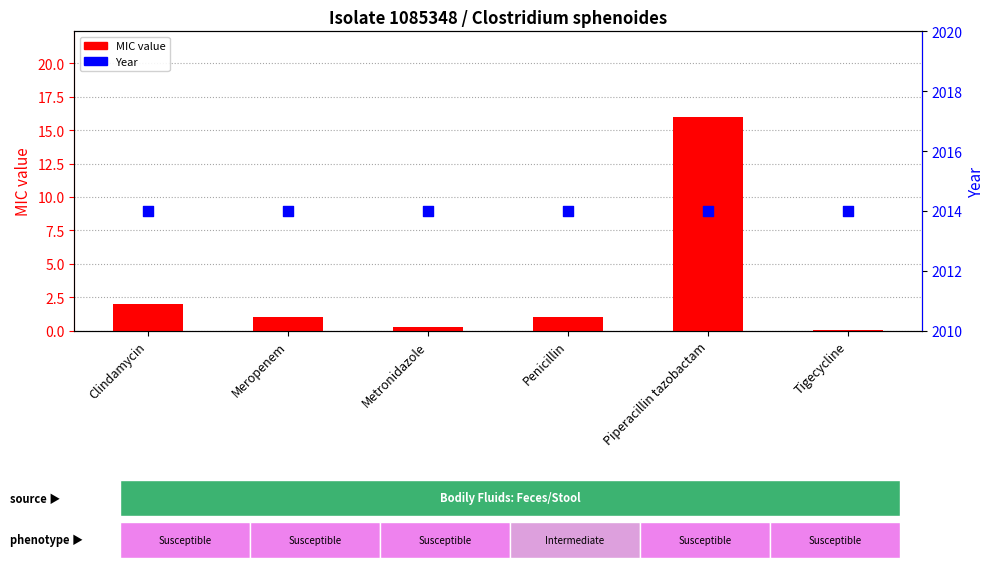

Is the value of MIC value at Piperacillin tazobactam greater than the value of Year at Meropenem?

No